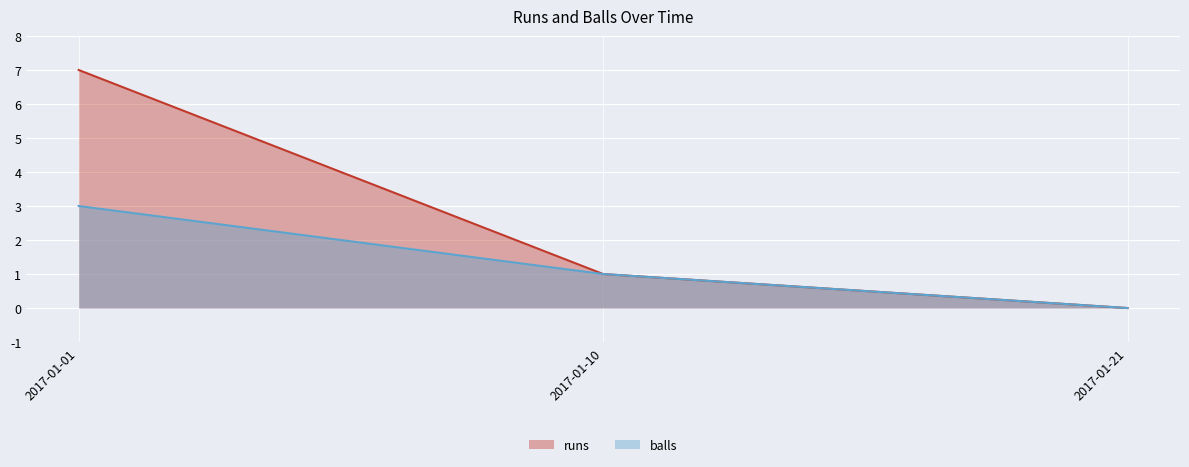

Count the balls values in the range 0 to 3.

3